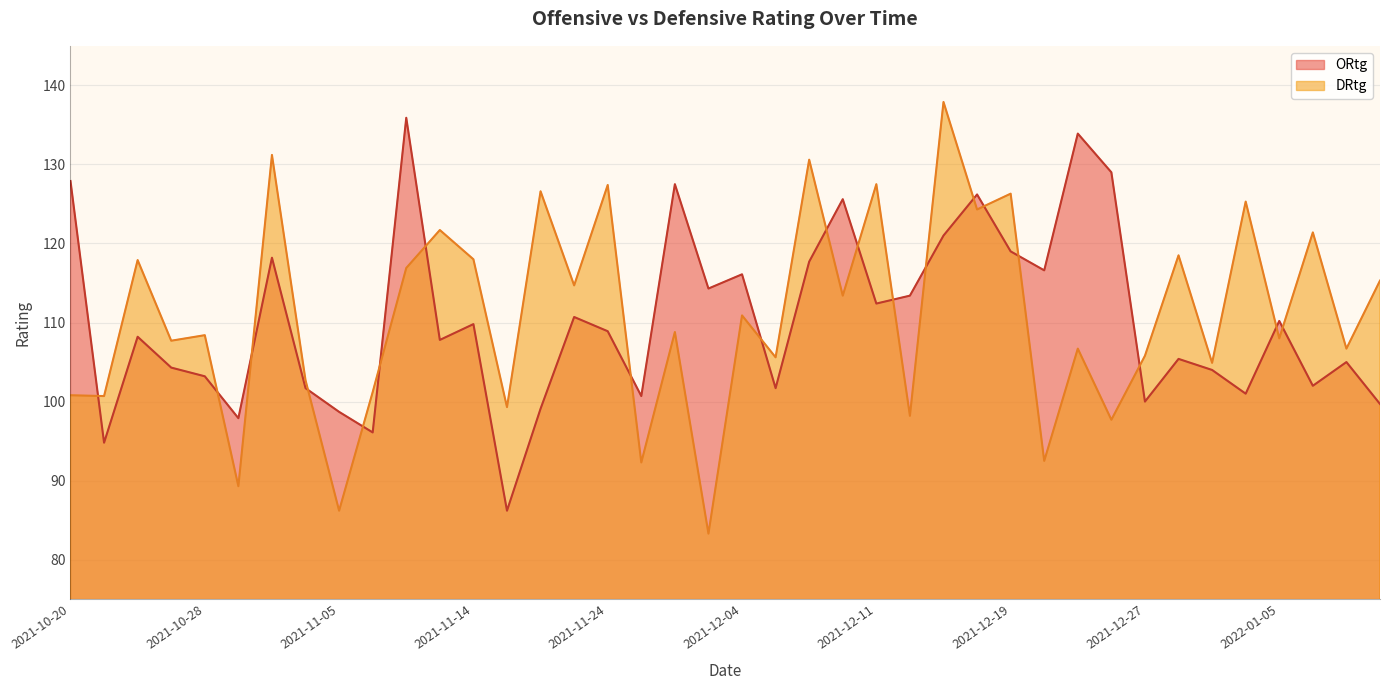

Reading right to left, what are all the values shown in this chart?

ORtg: 2022-01-10=99.7	2022-01-09=105.0	2022-01-07=102.0	2022-01-05=110.2	2022-01-04=101.0	2022-01-01=104.0	2021-12-31=105.4	2021-12-27=100.0	2021-12-26=129.0	2021-12-23=133.9	2021-12-20=116.6	2021-12-19=119.0	2021-12-17=126.2	2021-12-15=121.0	2021-12-12=113.4	2021-12-11=112.4	2021-12-09=125.6	2021-12-07=117.7	2021-12-06=101.7	2021-12-04=116.1	2021-12-02=114.3	2021-11-29=127.5	2021-11-26=100.7	2021-11-24=108.9	2021-11-22=110.7	2021-11-18=99.1	2021-11-16=86.2	2021-11-14=109.8	2021-11-12=107.8	2021-11-10=135.9	2021-11-07=96.1	2021-11-05=98.7	2021-11-03=101.7	2021-11-01=118.2	2021-10-30=97.9	2021-10-28=103.2	2021-10-26=104.3	2021-10-23=108.2	2021-10-22=94.8	2021-10-20=127.9
DRtg: 2022-01-10=115.3	2022-01-09=106.7	2022-01-07=121.4	2022-01-05=108.0	2022-01-04=125.3	2022-01-01=104.9	2021-12-31=118.5	2021-12-27=105.8	2021-12-26=97.7	2021-12-23=106.7	2021-12-20=92.5	2021-12-19=126.3	2021-12-17=124.3	2021-12-15=137.9	2021-12-12=98.2	2021-12-11=127.5	2021-12-09=113.4	2021-12-07=130.6	2021-12-06=105.6	2021-12-04=110.9	2021-12-02=83.3	2021-11-29=108.8	2021-11-26=92.3	2021-11-24=127.4	2021-11-22=114.7	2021-11-18=126.6	2021-11-16=99.3	2021-11-14=118.0	2021-11-12=121.7	2021-11-10=116.9	2021-11-07=101.2	2021-11-05=86.2	2021-11-03=102.7	2021-11-01=131.2	2021-10-30=89.3	2021-10-28=108.4	2021-10-26=107.7	2021-10-23=117.9	2021-10-22=100.7	2021-10-20=100.8